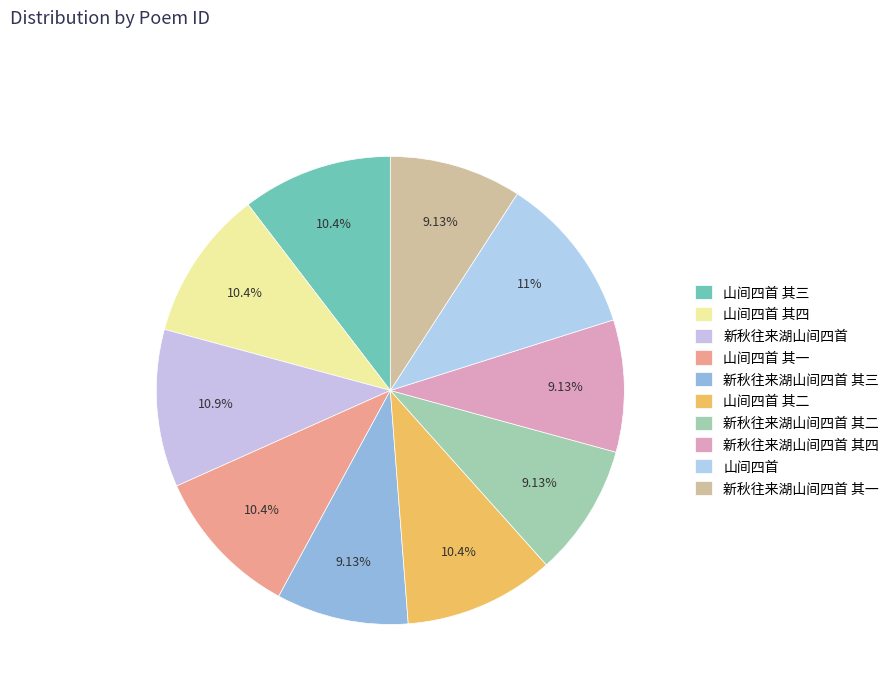

To the nearest percent, what is the difference between the largest and smallest slice percentages?

2%